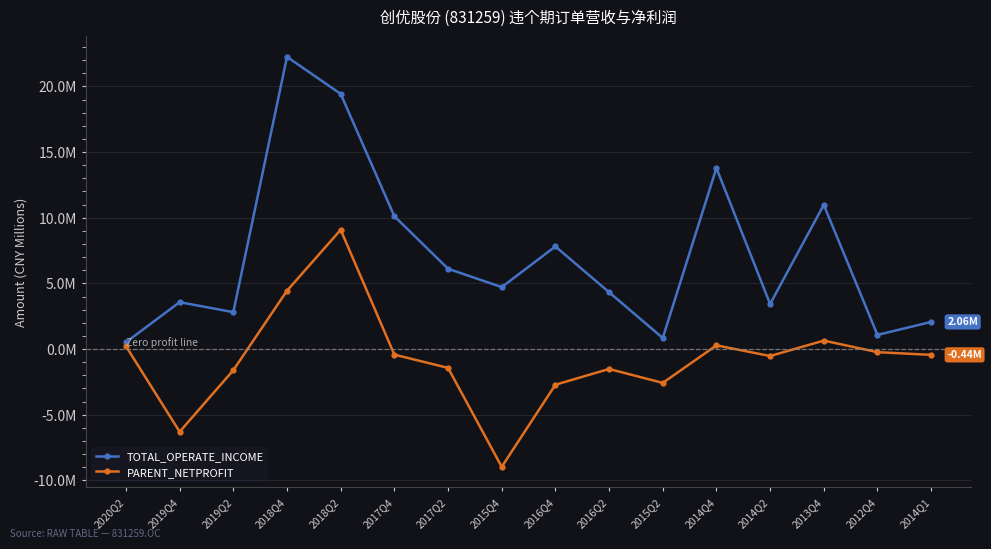

What are all the series names shown in the legend?

TOTAL_OPERATE_INCOME, PARENT_NETPROFIT